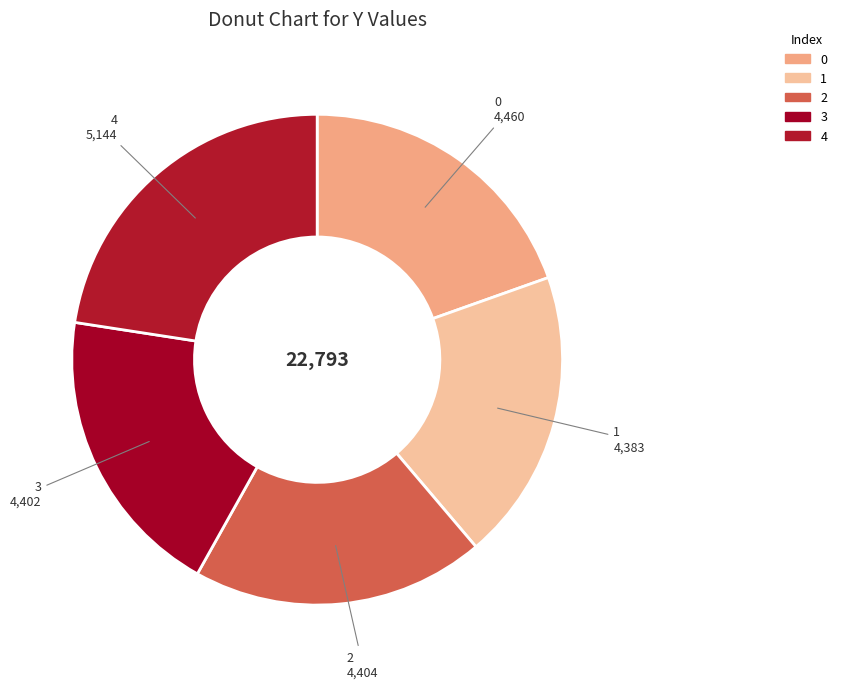

How many slices are in this pie chart?

5